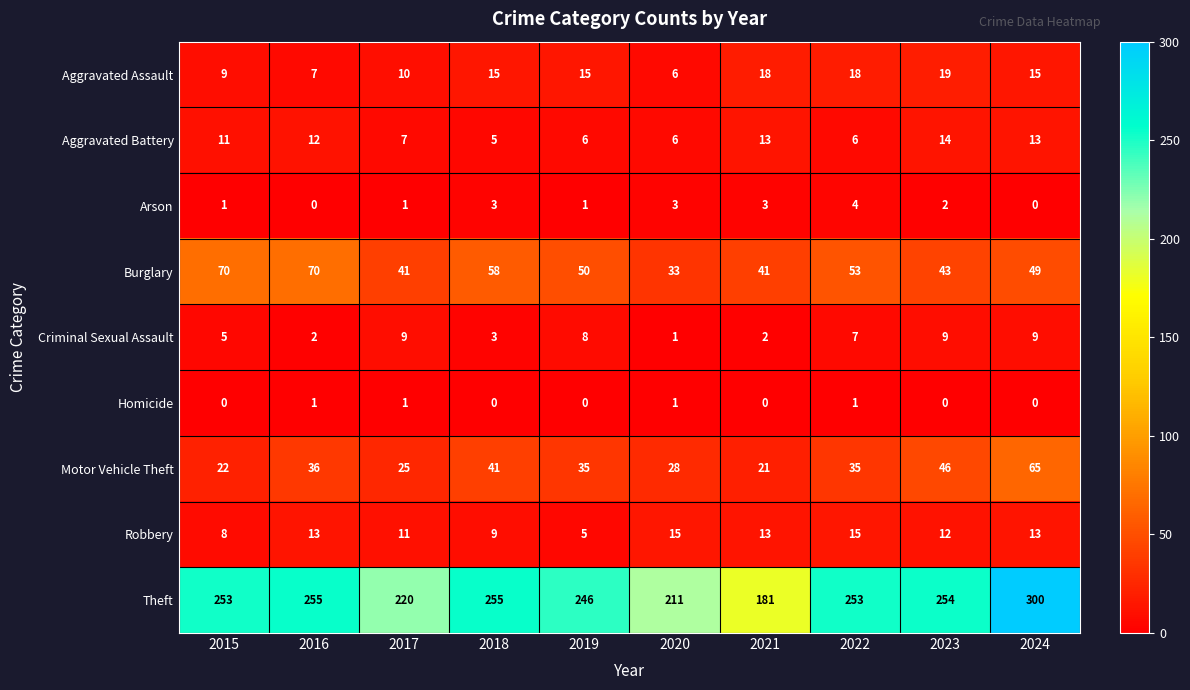

What is the sum of the Robbery values at 2024 and 2015?

21